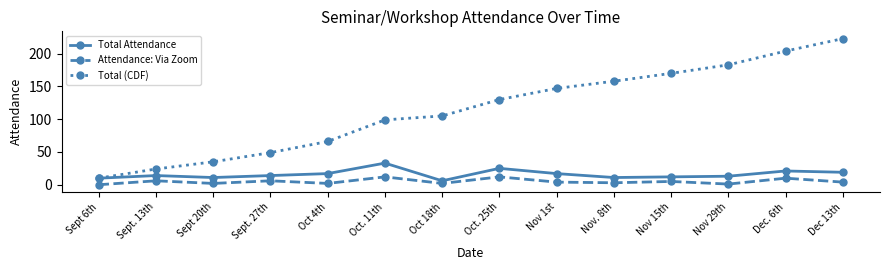

What is the difference between the Total (CDF) values at Sept 20th and Dec. 6th?

169